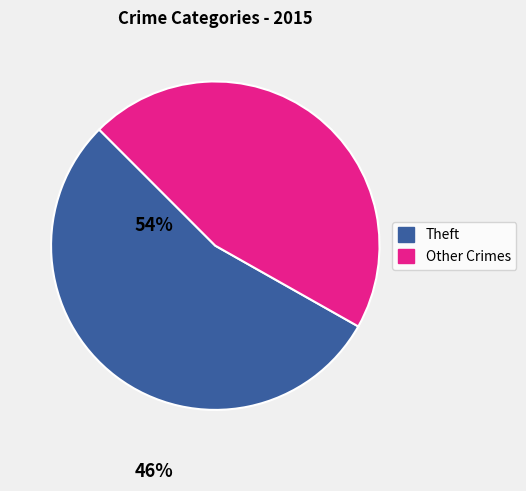

Is there a majority slice in this chart?

Yes